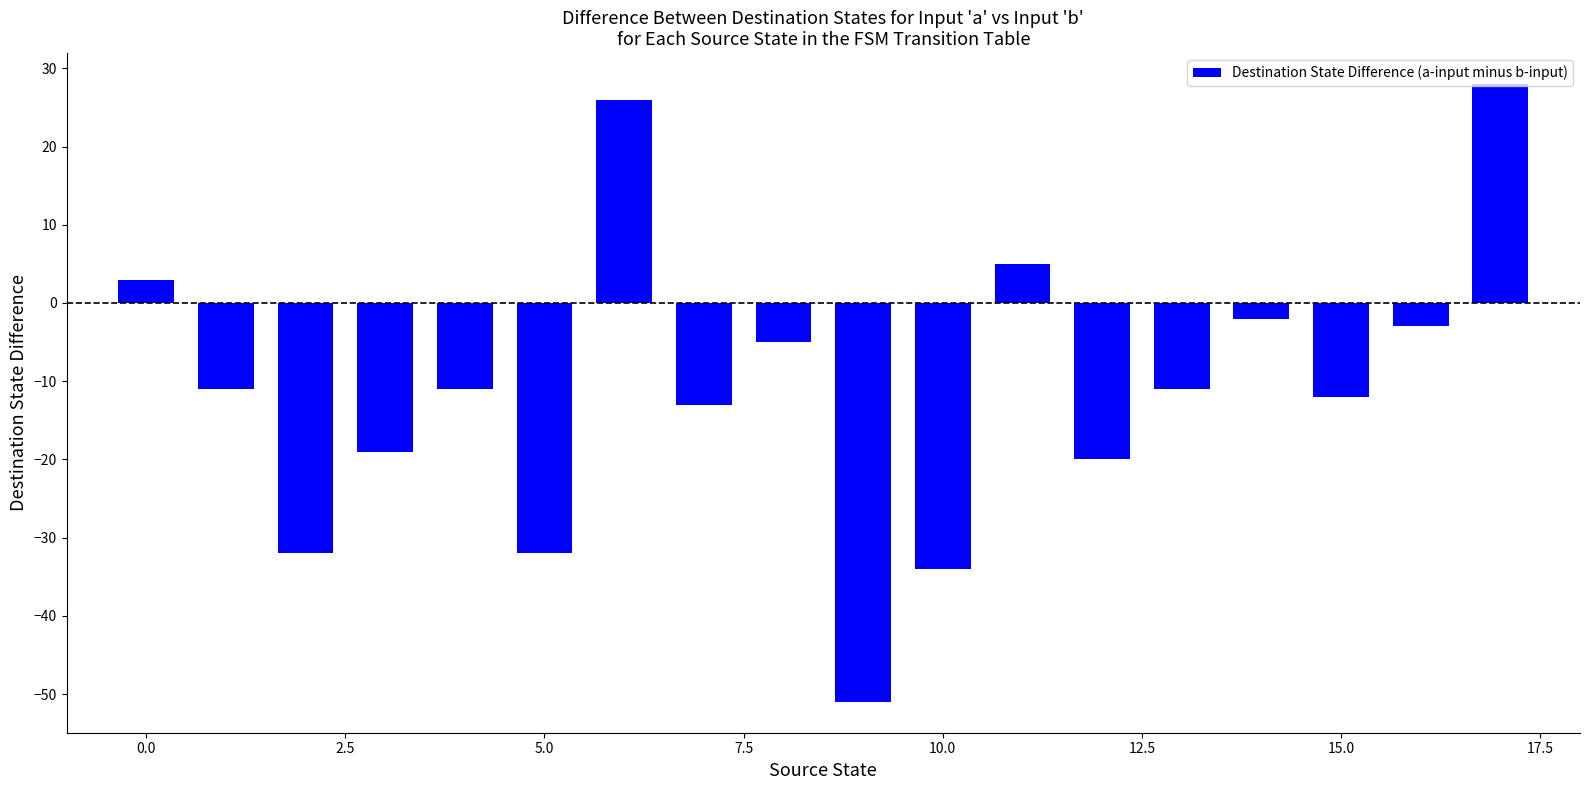

Reading left to right, what are all the values shown in this chart?

3	-11	-32	-19	-11	-32	26	-13	-5	-51	-34	5	-20	-11	-2	-12	-3	28